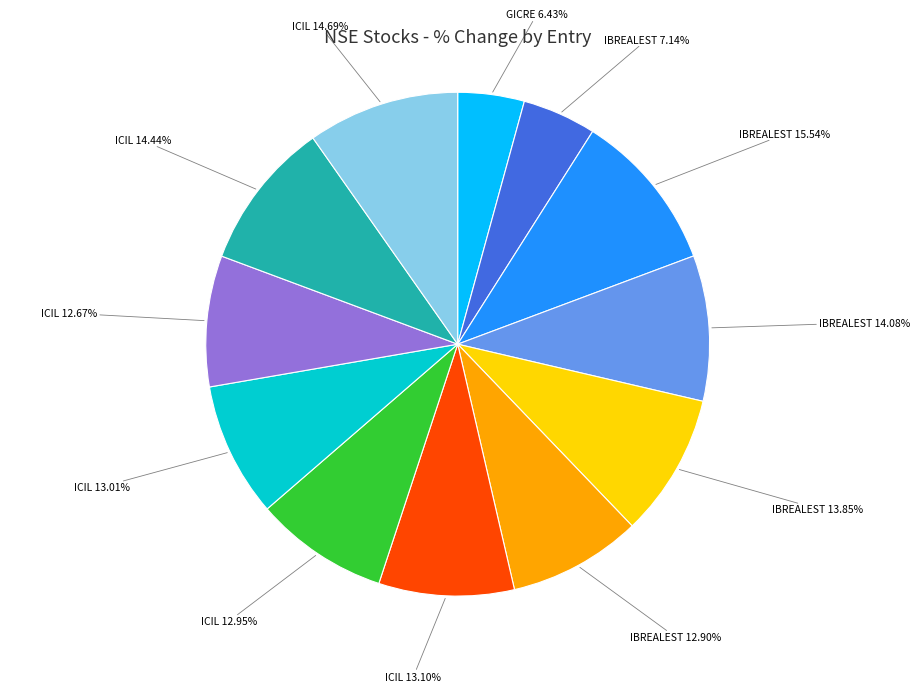

To the nearest percent, what is the combined percentage of IBREALEST 20/06 06:44 and ICIL 01/07 05:45?

19%